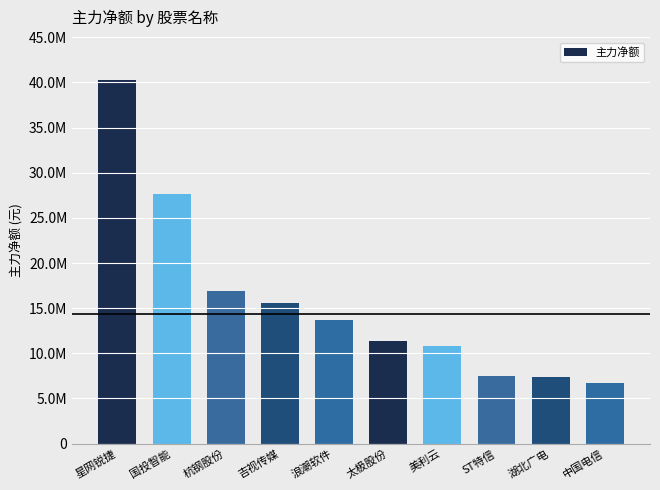

What is the minimum value shown in the chart?

6740857